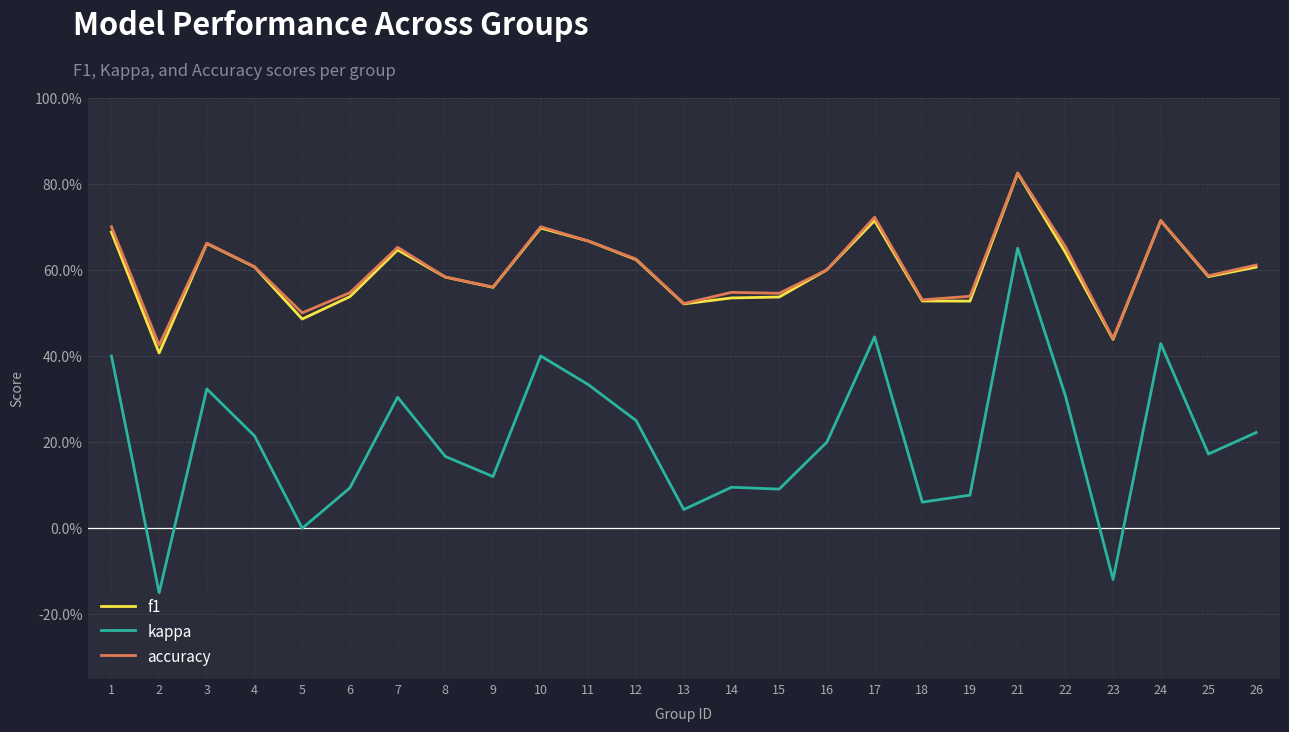

Does the chart have visible grid lines?

Yes